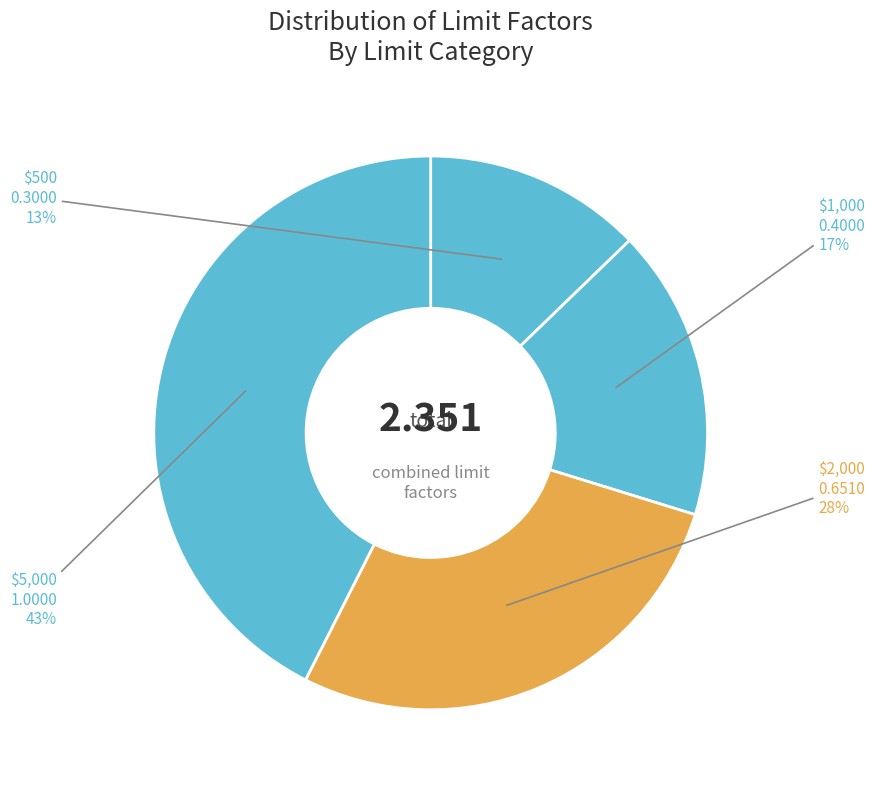

How many slices are in this pie chart?

4